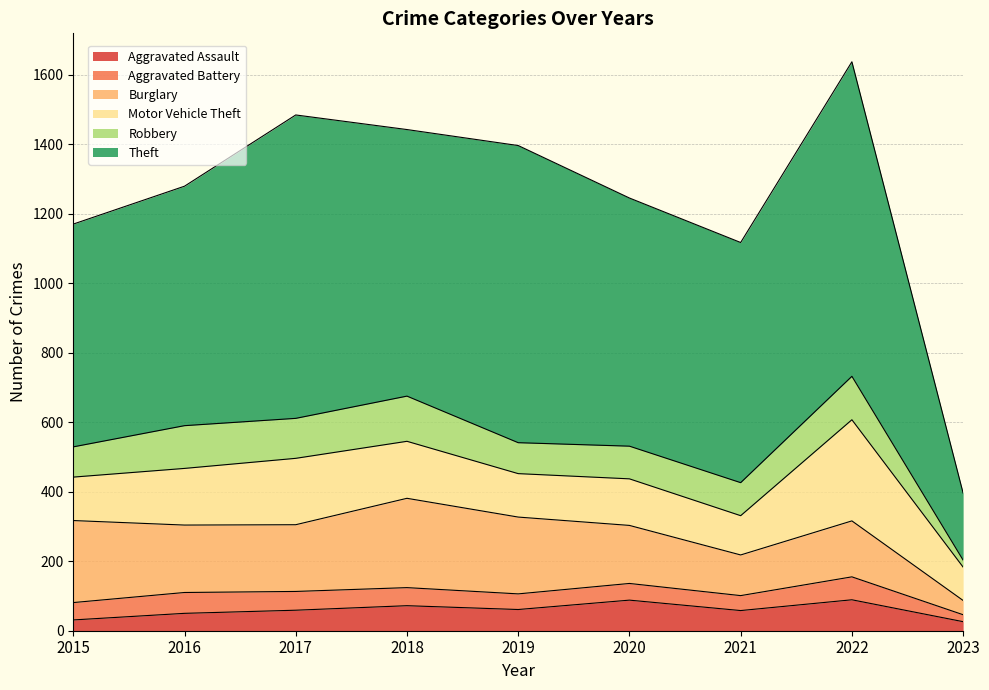

Where does the Aggravated Assault series first go above 59?

2018